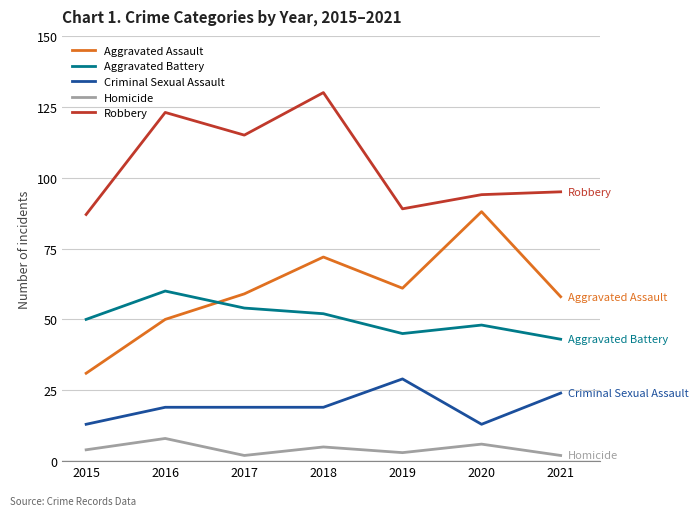

What is the average value of the Aggravated Battery series?

50